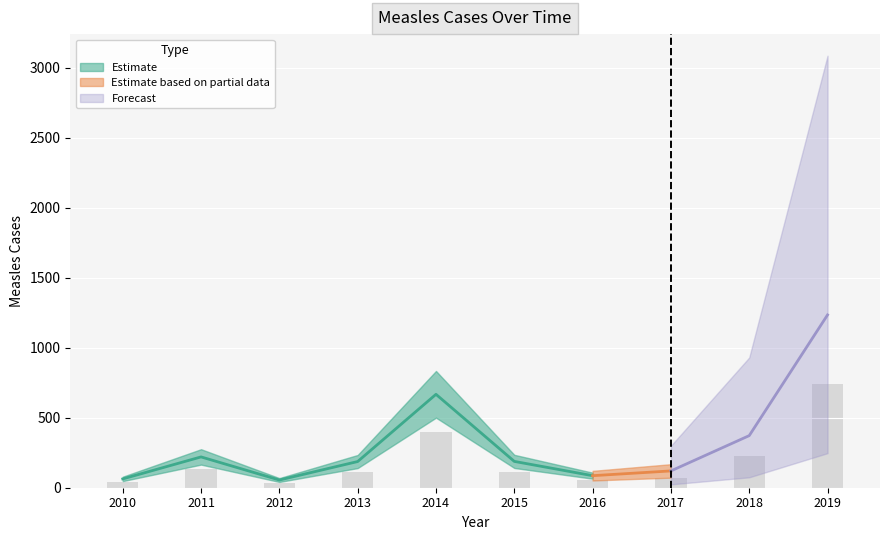

What is the smallest value displayed?

33.0